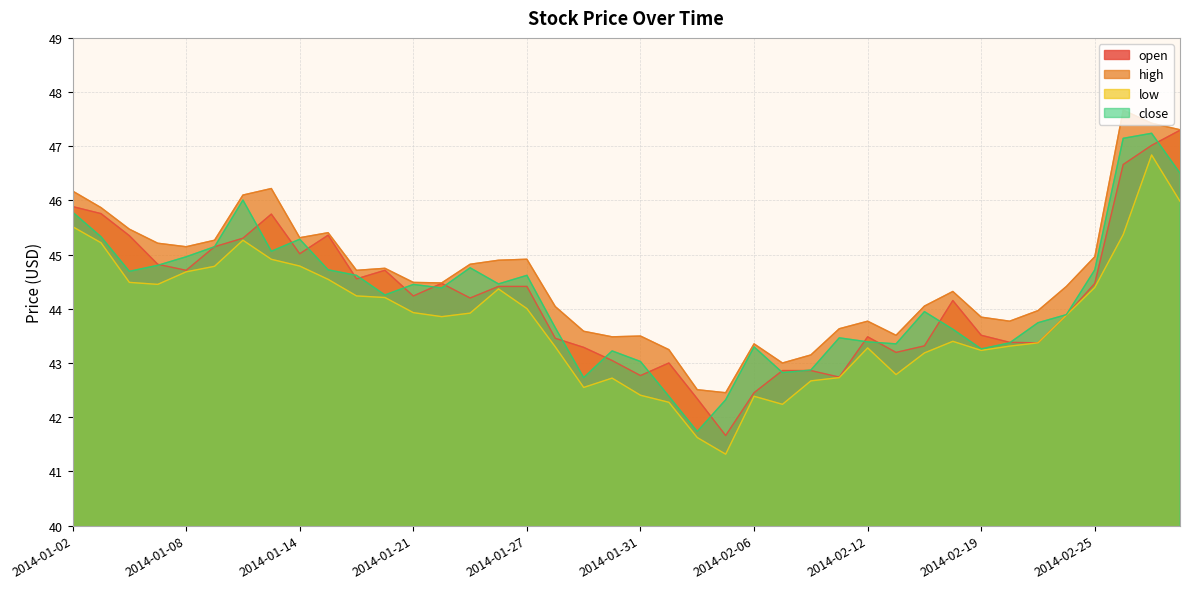

How many lines are shown in the chart?

4